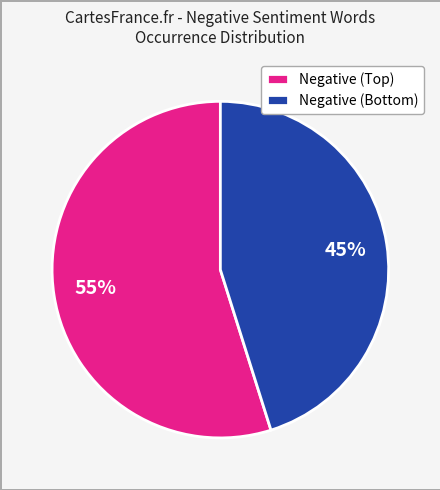

Rank the categories by value from lowest to highest.

Negative (Bottom), Negative (Top)